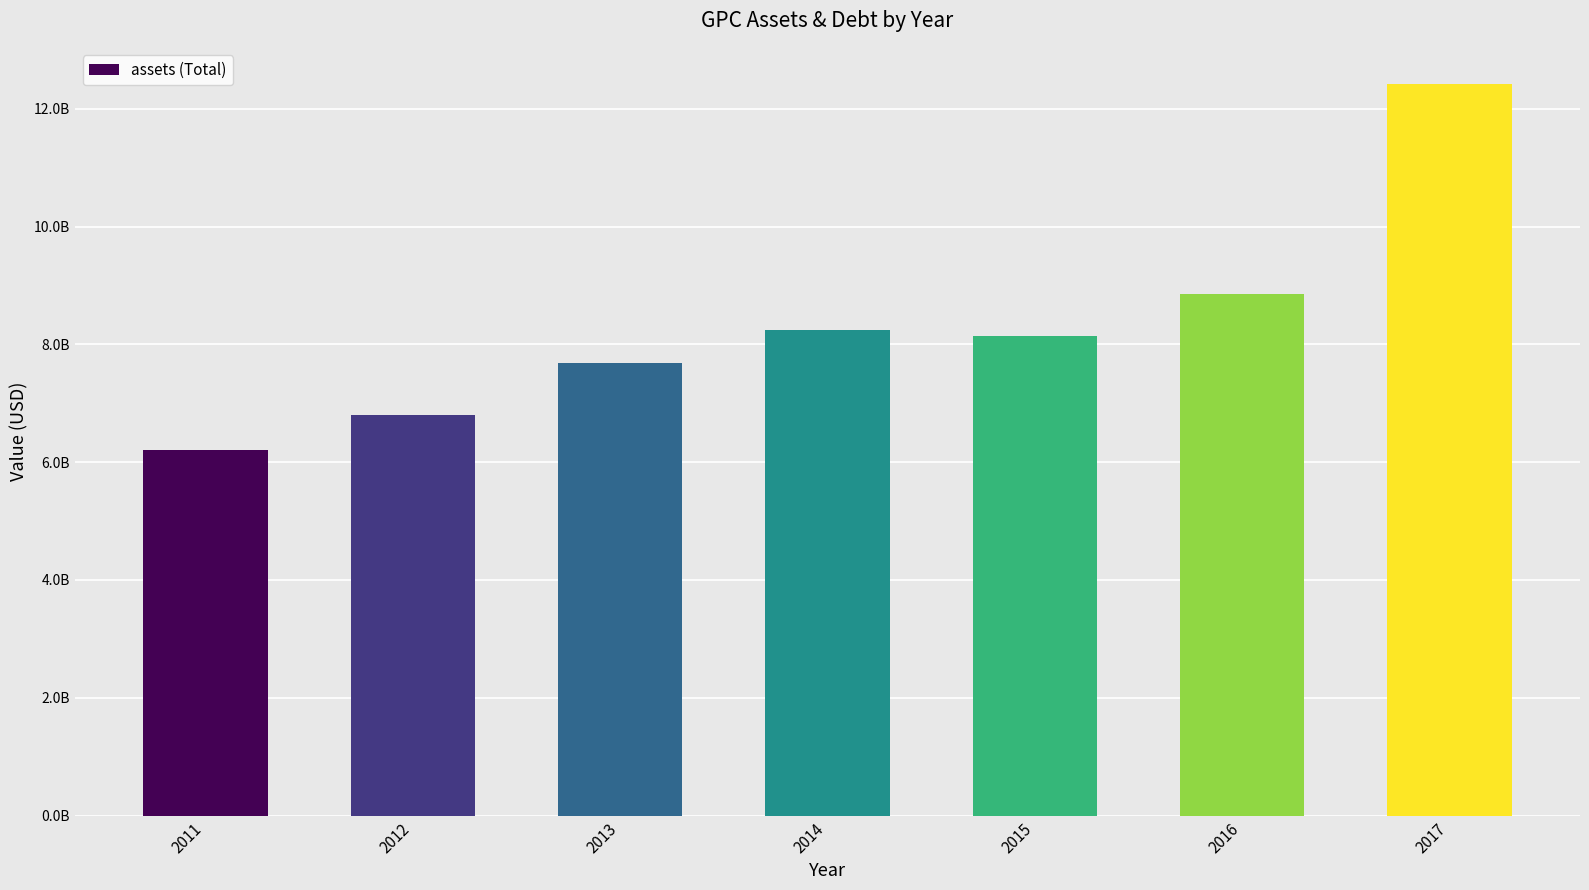

Reading left to right, extract all data points from this chart.

2011=6202774000	2012=6807061000	2013=7680297000	2014=8246238000	2015=8144771000	2016=8859400000	2017=12412381000